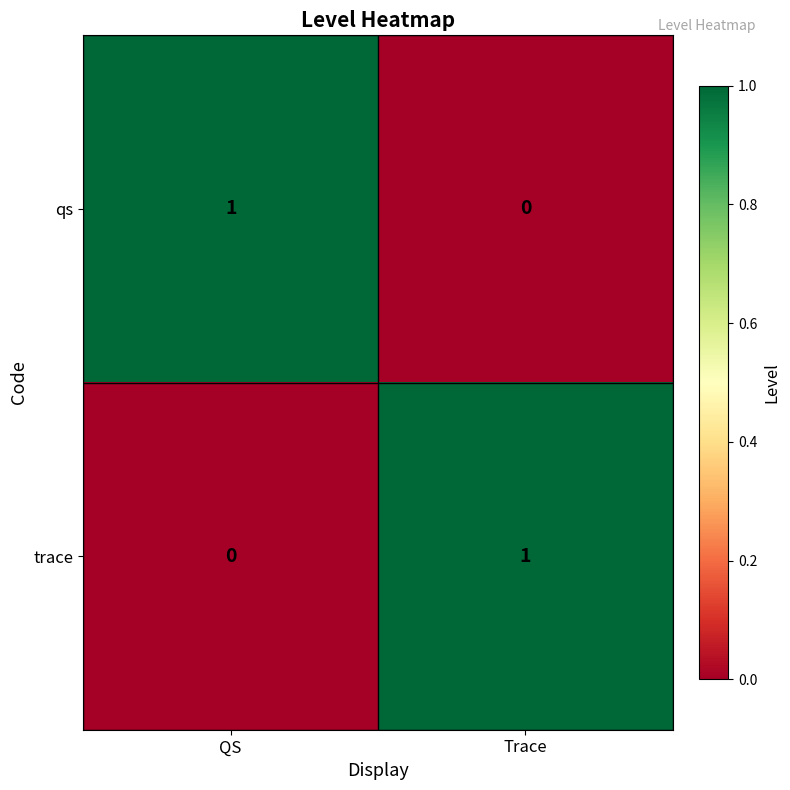

Rank the series at Trace from highest to lowest value.

trace, qs